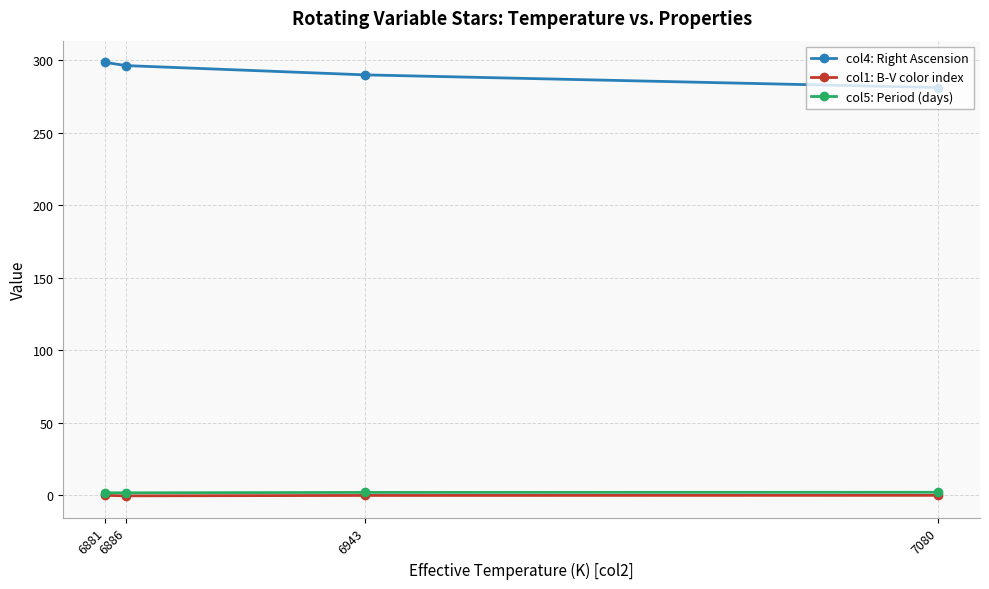

Which series has the largest total across all categories?

col4: Right Ascension